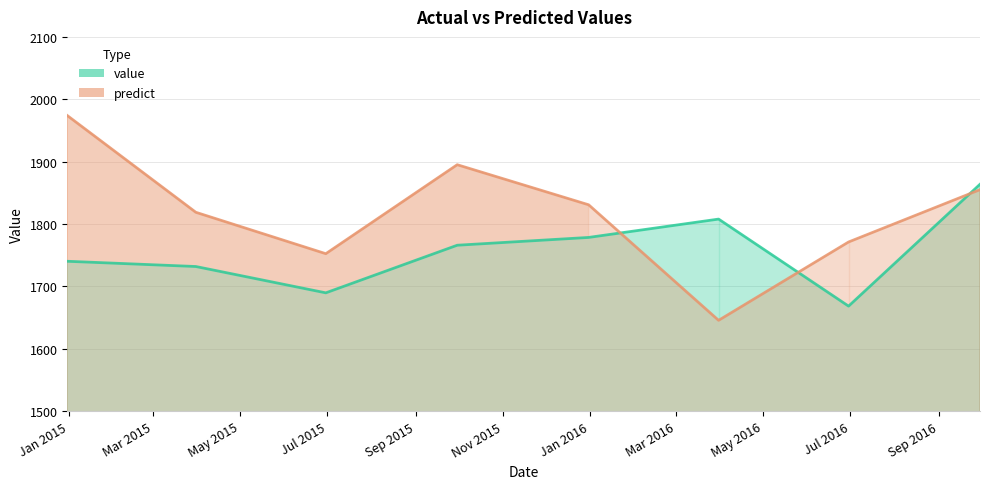

What is the label of the 3rd point from the left?

2015-06-30